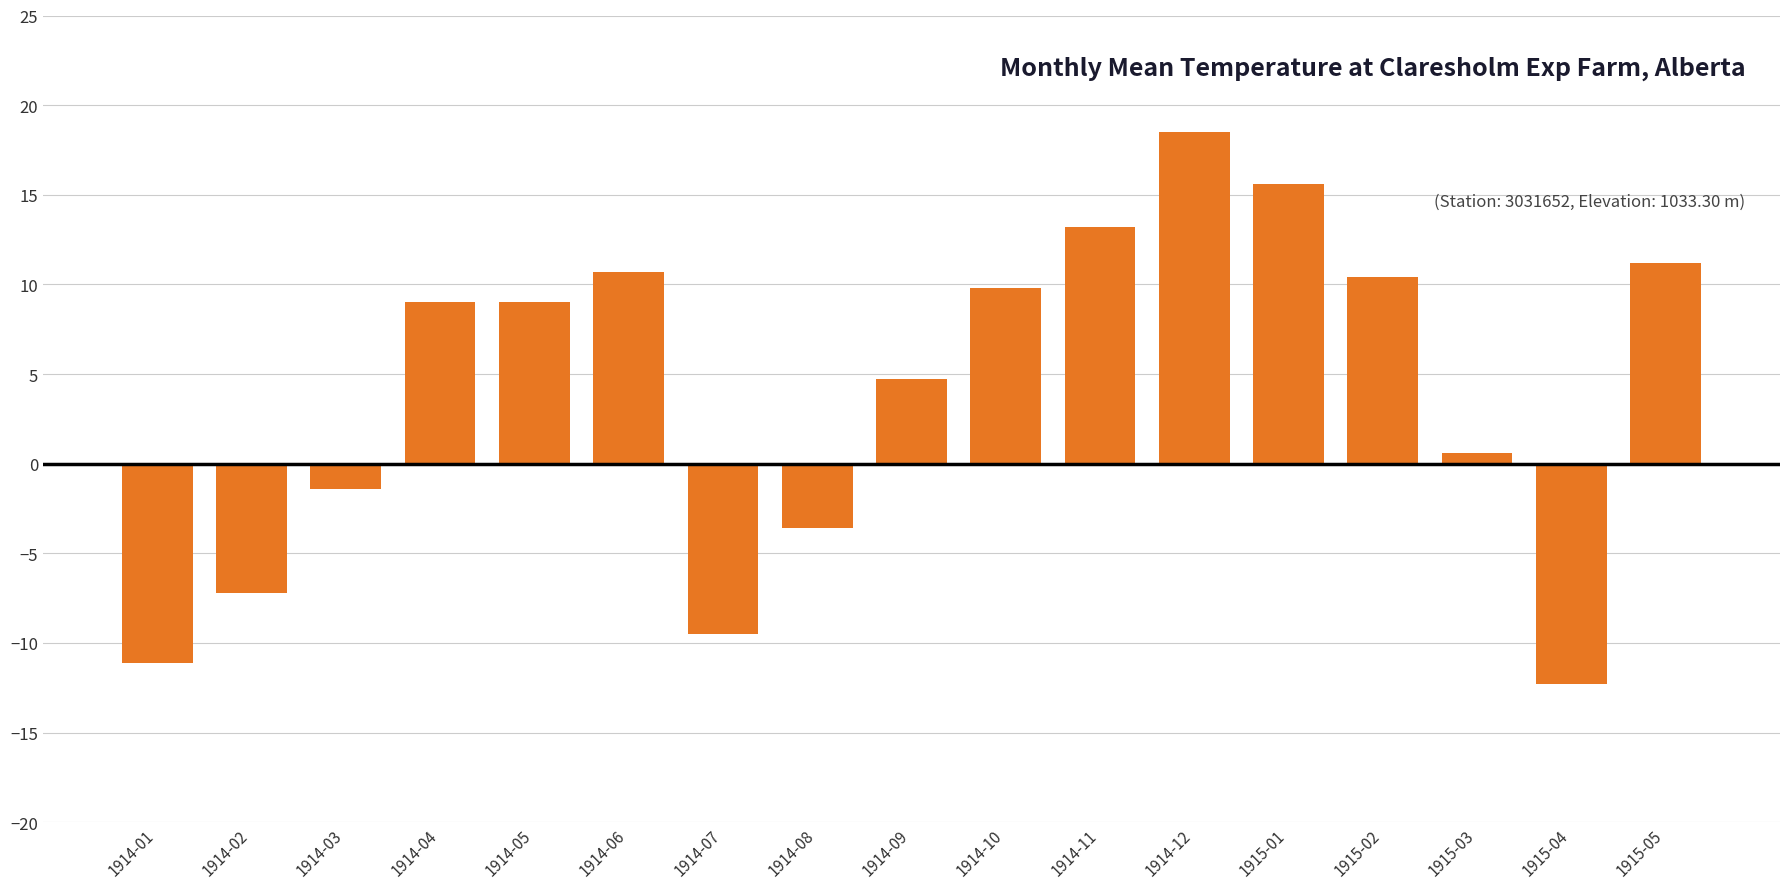

Read the value at 1914-10.

9.8